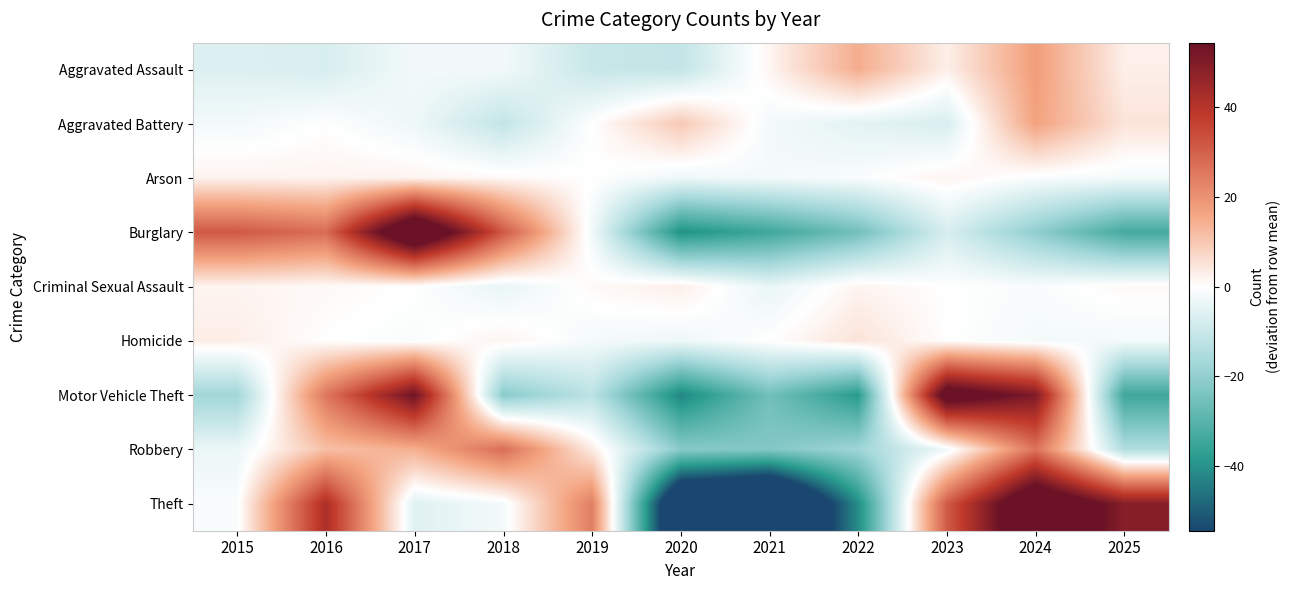

Reading left to right, extract all data points from this chart.

Aggravated Assault: 2015=-6.3	2016=-7.3	2017=-2.3	2018=-2.3	2019=-10.3	2020=-11.3	2021=1.7	2022=14.7	2023=2.7	2024=17.7	2025=2.7
Aggravated Battery: 2015=-2.2	2016=-0.2	2017=-3.2	2018=-11.2	2019=-0.2	2020=9.8	2021=-2.2	2022=-5.2	2023=-7.2	2024=16.8	2025=4.8
Arson: 2015=2.0	2016=2.0	2017=2.0	2018=1.0	2019=0.0	2020=-3.0	2021=-2.0	2022=-1.0	2023=2.0	2024=-1.0	2025=-2.0
Burglary: 2015=31.6	2016=27.6	2017=72.6	2018=31.6	2019=-2.4	2020=-40.4	2021=-34.4	2022=-25.4	2023=-7.4	2024=-20.4	2025=-33.4
Criminal Sexual Assault: 2015=1.9	2016=0.9	2017=-0.1	2018=-4.1	2019=0.9	2020=2.9	2021=-4.1	2022=1.9	2023=-0.1	2024=-1.1	2025=0.9
Homicide: 2015=3.0	2016=0.0	2017=-1.0	2018=2.0	2019=-2.0	2020=-3.0	2021=0.0	2022=5.0	2023=0.0	2024=-2.0	2025=-2.0
Motor Vehicle Theft: 2015=-17.5	2016=25.5	2017=53.5	2018=-21.5	2019=-12.5	2020=-42.5	2021=-25.5	2022=-38.5	2023=62.5	2024=50.5	2025=-34.5
Robbery: 2015=-3.6	2016=11.4	2017=14.4	2018=27.4	2019=3.4	2020=-21.6	2021=-22.6	2022=-17.6	2023=-2.6	2024=26.4	2025=-14.6
Theft: 2015=-1.0	2016=42.0	2017=-6.0	2018=-2.0	2019=24.0	2020=-78.0	2021=-88.0	2022=-41.0	2023=31.0	2024=70.0	2025=49.0